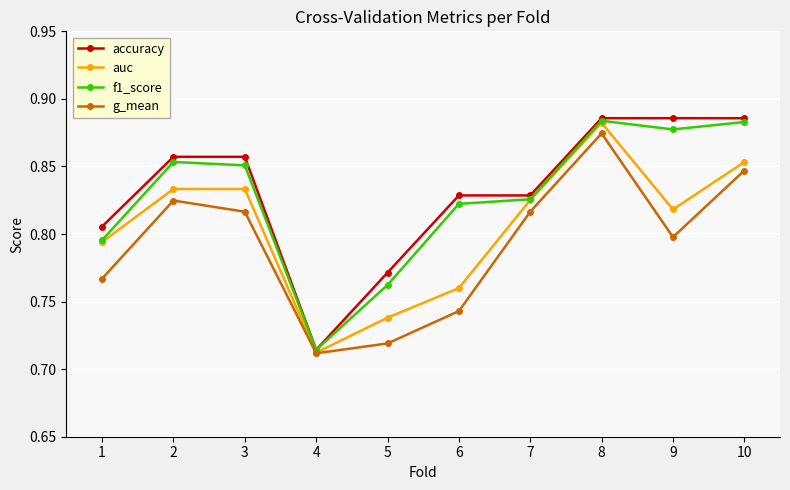

At which category does auc reach its first local valley?

4